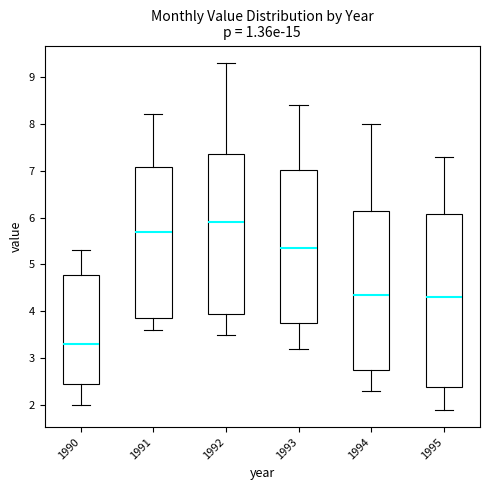

Reading left to right, read every box against the y-axis: the position of its median line, the range the box covers, and the ends of its whiskers. The values are not printed on the chart, so give them approximately, as read against the axis.

1990: median 3.3, box 2.5 to 4.8, whiskers 2.0 to 5.3
1991: median 5.7, box 3.9 to 7.1, whiskers 3.6 to 8.2
1992: median 5.9, box 4.0 to 7.4, whiskers 3.5 to 9.3
1993: median 5.4, box 3.8 to 7.0, whiskers 3.2 to 8.4
1994: median 4.4, box 2.8 to 6.2, whiskers 2.3 to 8.0
1995: median 4.3, box 2.4 to 6.1, whiskers 1.9 to 7.3